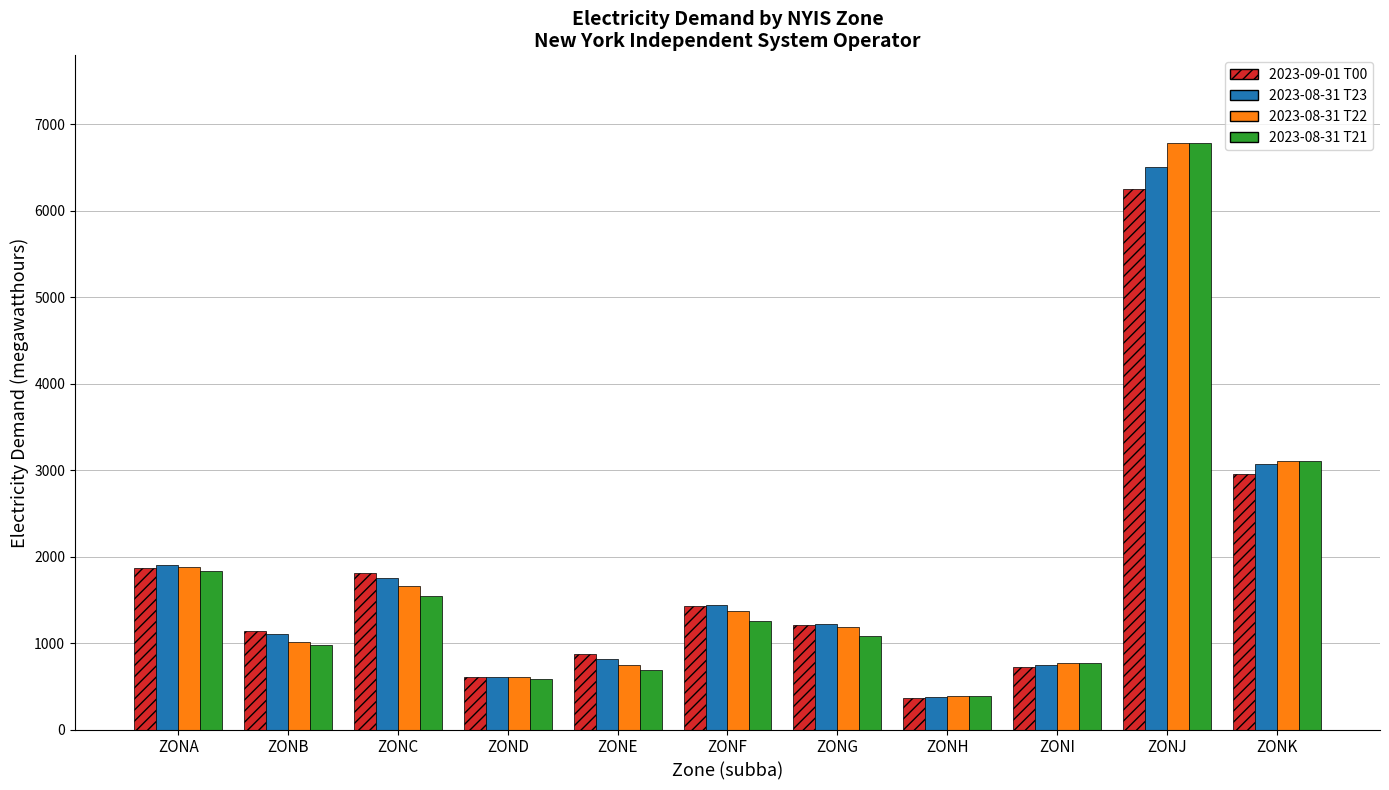

What is the difference between the highest and lowest values at ZONB?

165